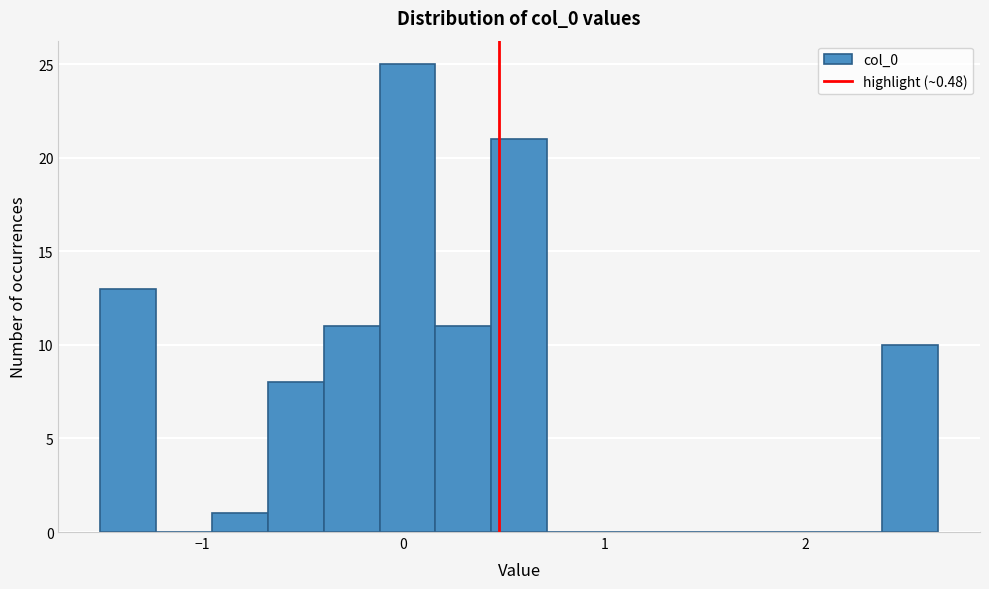

Read against the x-axis, roughly where is the centre of the tallest bar?

0.0